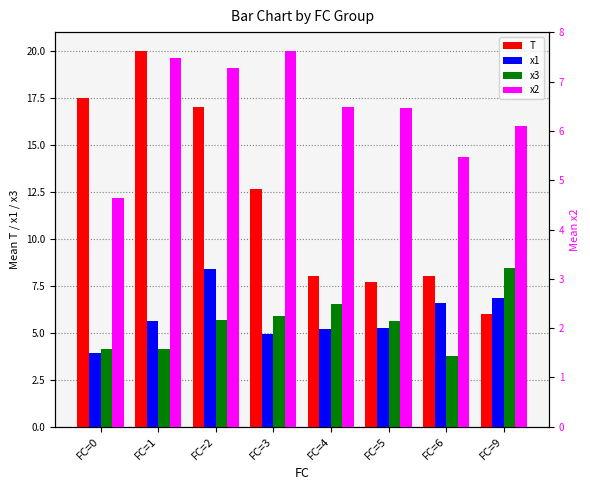

Which series changed the most between FC=2 and FC=5?

T